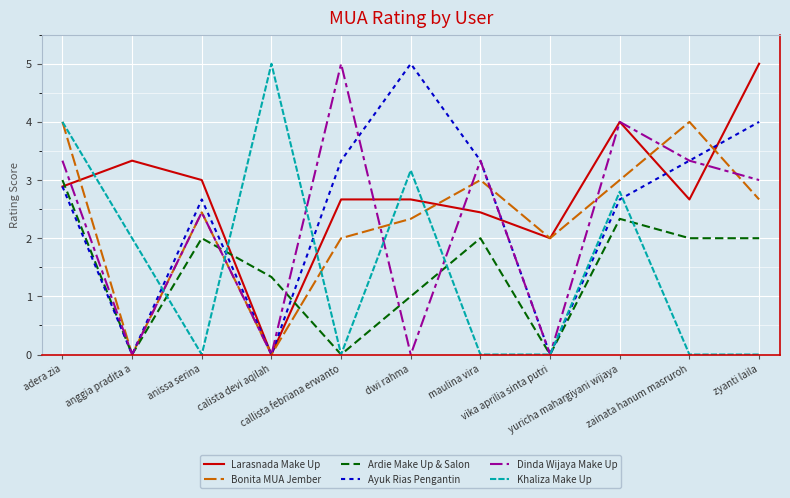

Which series changed the most between anggia pradita a and anissa serina?

Ayuk Rias Pengantin